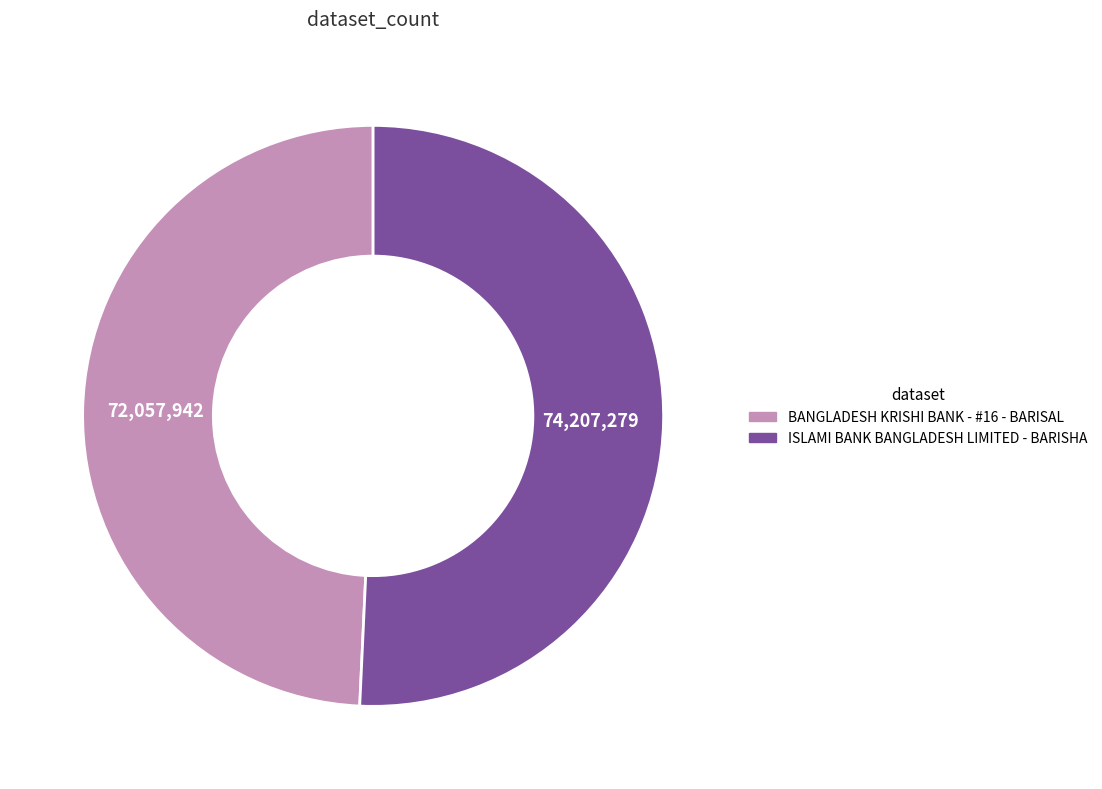

Between BANGLADESH KRISHI BANK - #16 - BARISAL and ISLAMI BANK BANGLADESH LIMITED - BARISHA, which is larger?

ISLAMI BANK BANGLADESH LIMITED - BARISHA